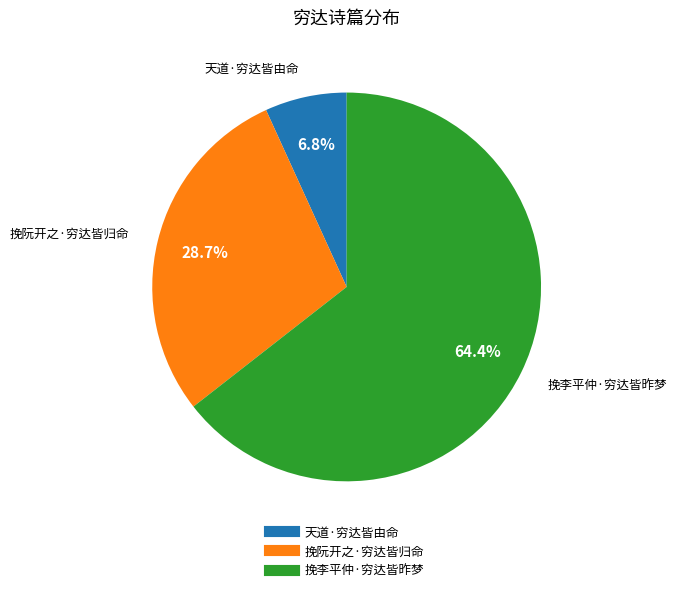

What is the smallest slice in the pie chart?

天道·穷达皆由命